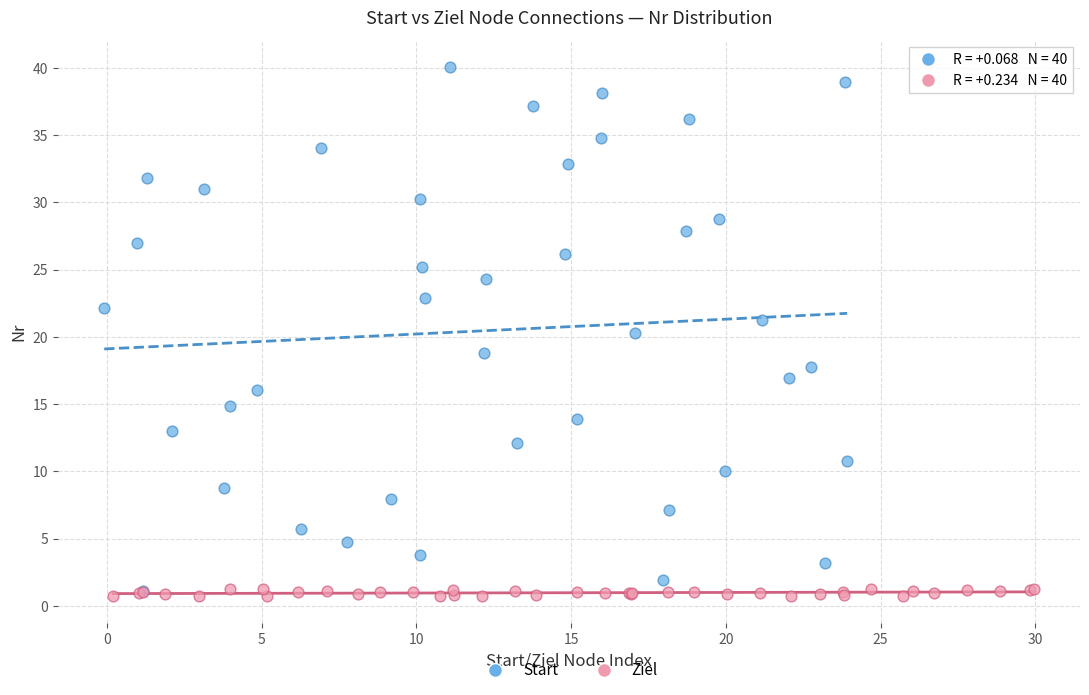

Which series has the largest Y range (max minus min)?

Start